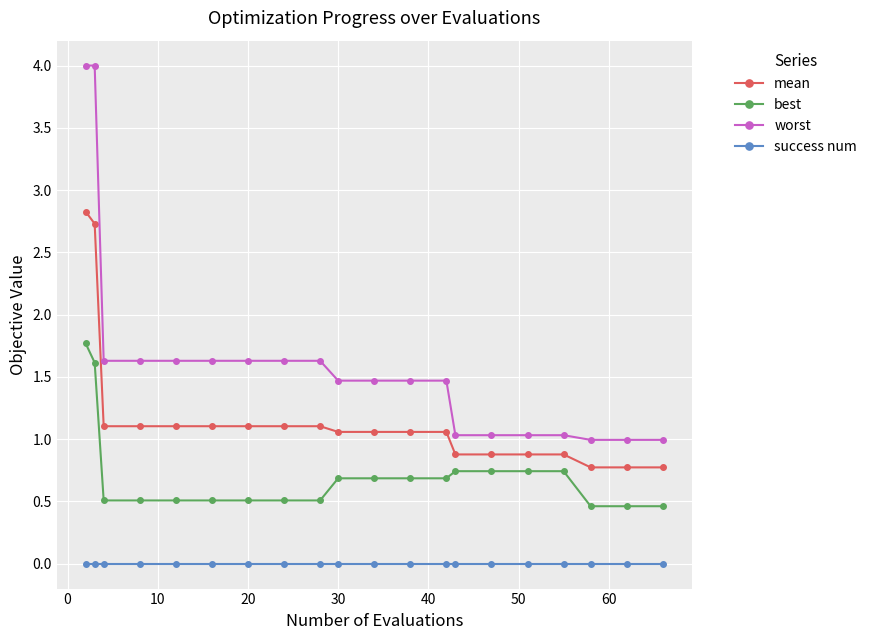

Rank the series by their average value, from highest to lowest.

worst, mean, best, success num